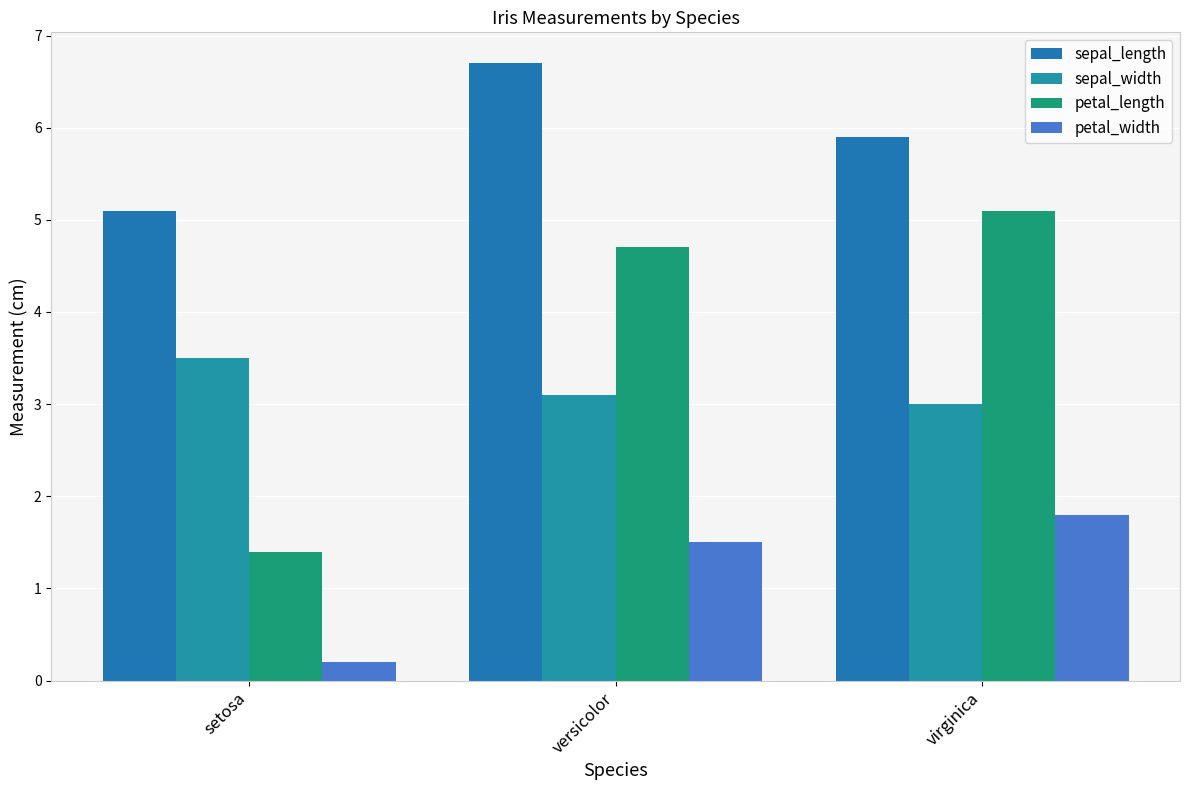

What are all the series names shown in the legend?

sepal_length, sepal_width, petal_length, petal_width